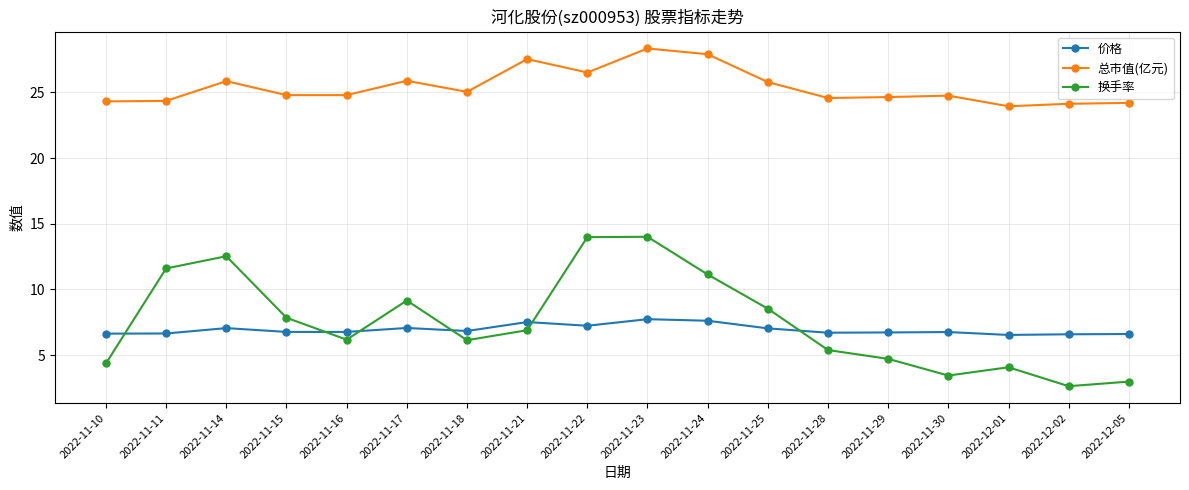

How many times do 换手率 and 价格 cross each other?

6